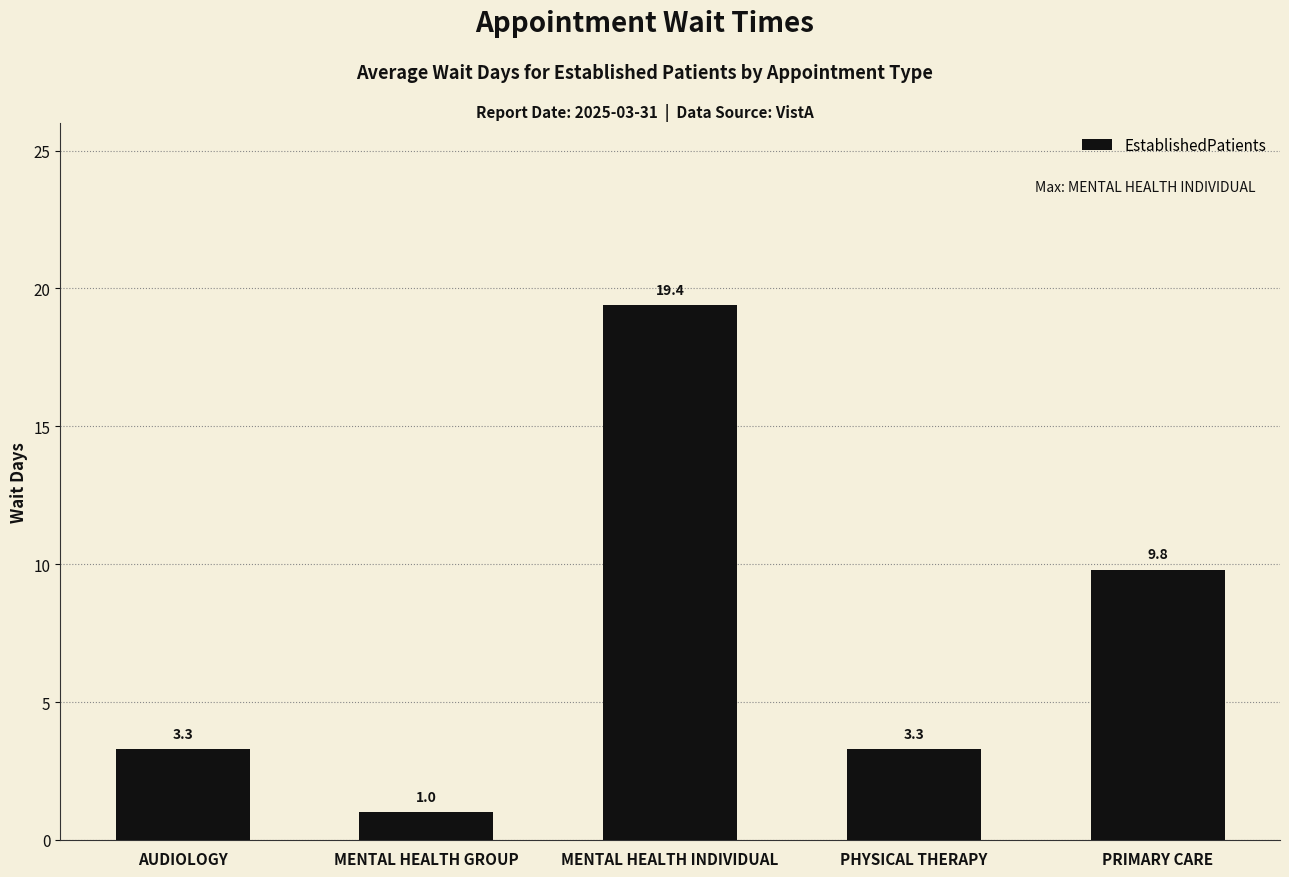

True or false: the data shows 3.3 at AUDIOLOGY.

True